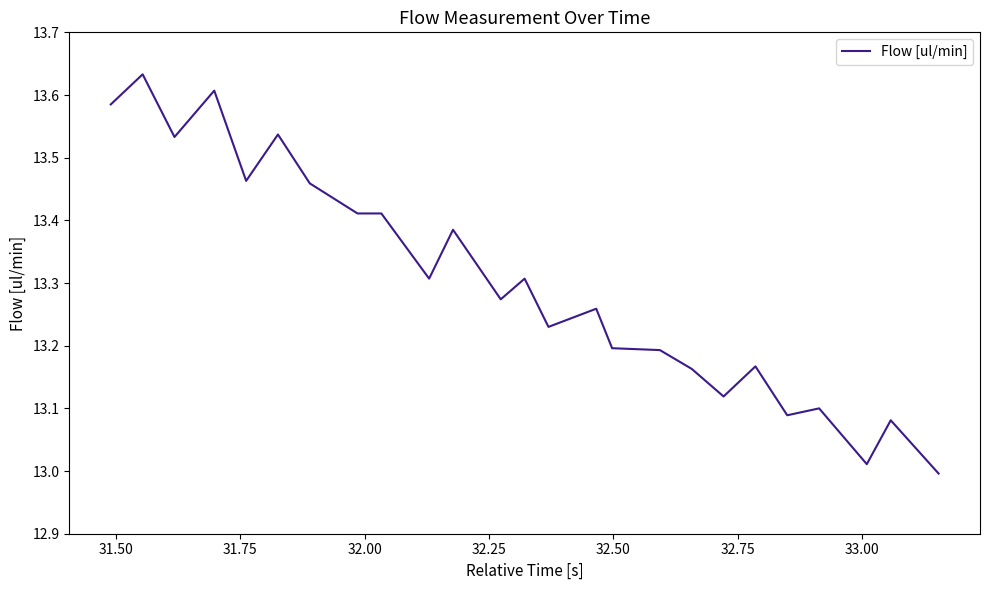

What is the difference between the maximum and minimum values?

0.6